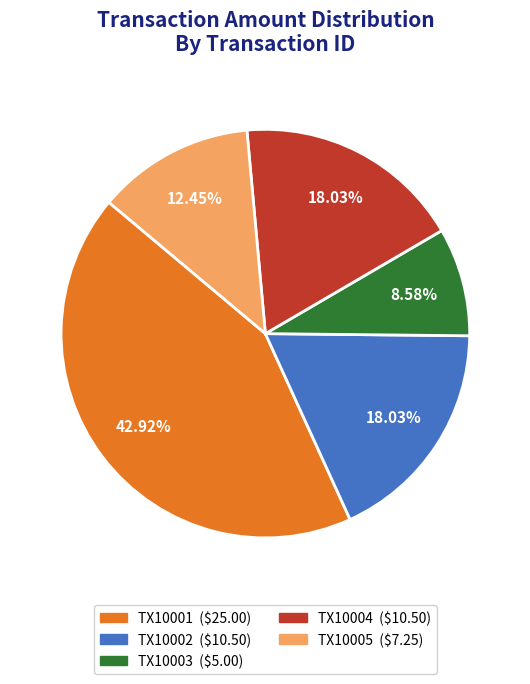

Which slice is the smallest?

TX10003